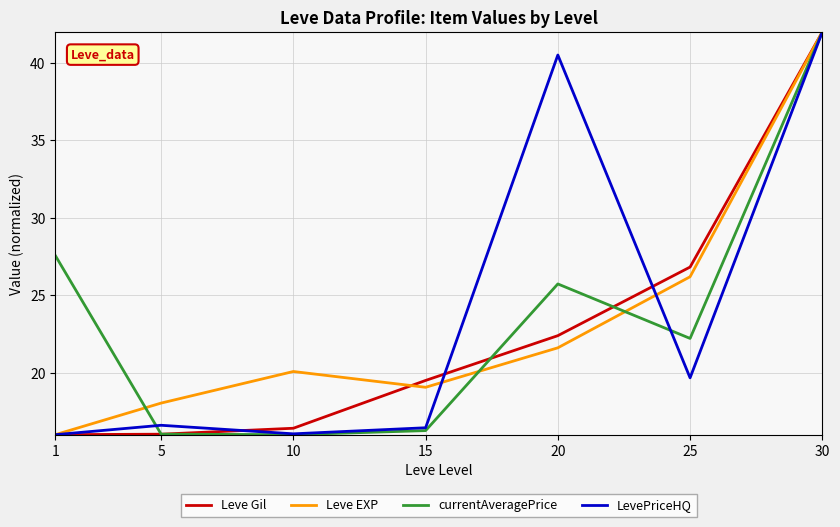

What is the minimum value for Leve Gil?

16.0